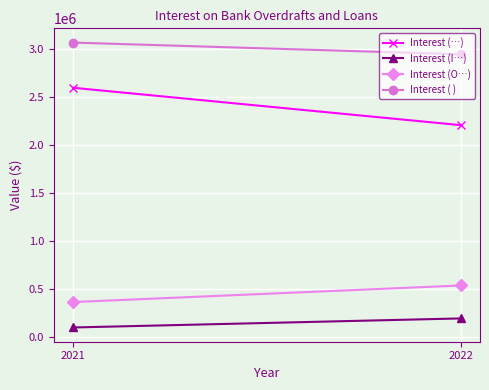

Reading left to right, list all the values displayed in this chart.

Interest (…): 2211657	2601186
Interest (I…): 197276	102990
Interest (O…): 540695	367877
Interest ( ): 2949628	3072053